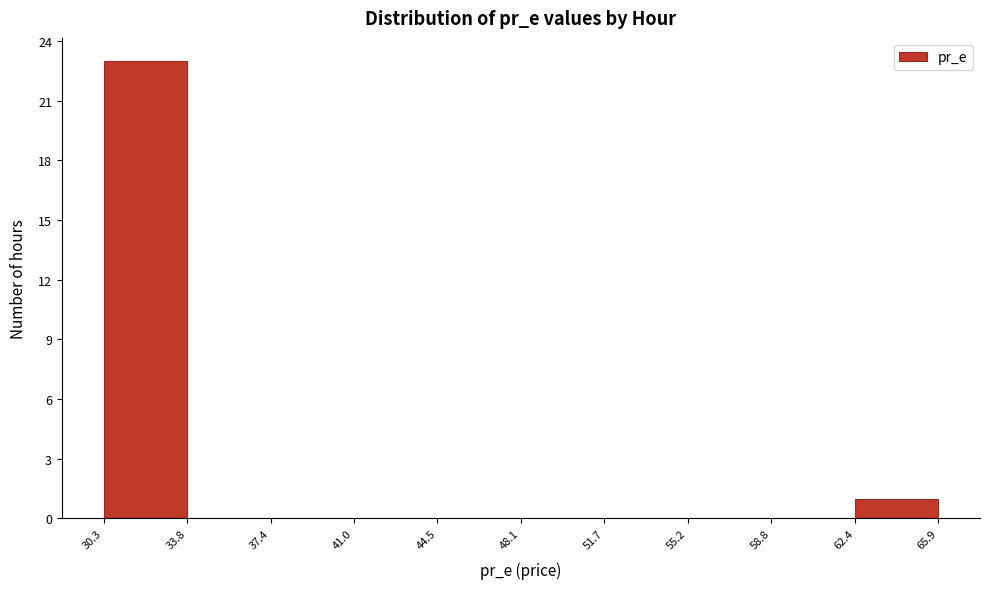

How tall is the bar that spans 30.3 to 33.8 on the x-axis? The values are not printed on the chart, so give them approximately, as read against the axis.

23